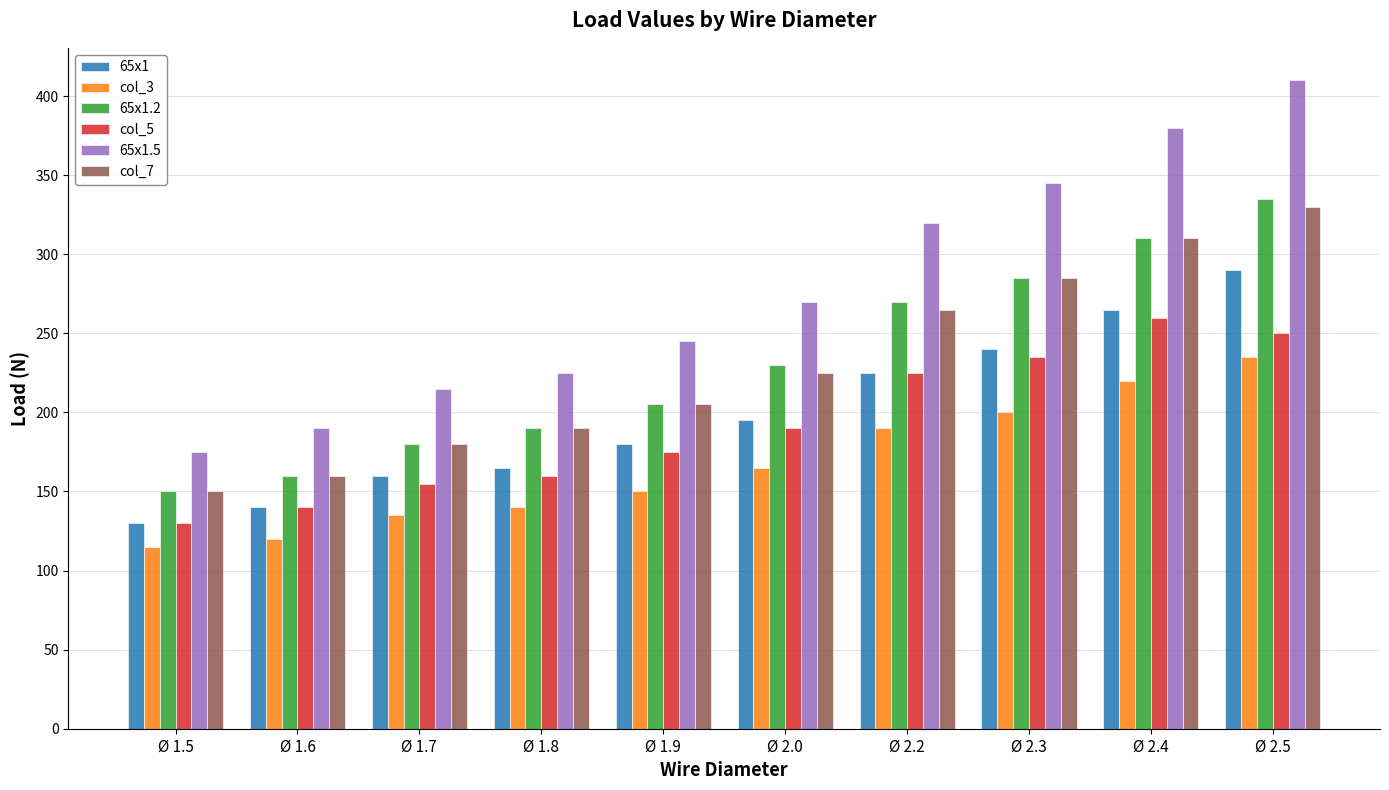

Reading left to right, extract all data points from this chart.

65x1: Ø 1.5=130	Ø 1.6=140	Ø 1.7=160	Ø 1.8=165	Ø 1.9=180	Ø 2.0=195	Ø 2.2=225	Ø 2.3=240	Ø 2.4=265	Ø 2.5=290
col_3: Ø 1.5=115	Ø 1.6=120	Ø 1.7=135	Ø 1.8=140	Ø 1.9=150	Ø 2.0=165	Ø 2.2=190	Ø 2.3=200	Ø 2.4=220	Ø 2.5=235
65x1.2: Ø 1.5=150	Ø 1.6=160	Ø 1.7=180	Ø 1.8=190	Ø 1.9=205	Ø 2.0=230	Ø 2.2=270	Ø 2.3=285	Ø 2.4=310	Ø 2.5=335
col_5: Ø 1.5=130	Ø 1.6=140	Ø 1.7=155	Ø 1.8=160	Ø 1.9=175	Ø 2.0=190	Ø 2.2=225	Ø 2.3=235	Ø 2.4=260	Ø 2.5=250
65x1.5: Ø 1.5=175	Ø 1.6=190	Ø 1.7=215	Ø 1.8=225	Ø 1.9=245	Ø 2.0=270	Ø 2.2=320	Ø 2.3=345	Ø 2.4=380	Ø 2.5=410
col_7: Ø 1.5=150	Ø 1.6=160	Ø 1.7=180	Ø 1.8=190	Ø 1.9=205	Ø 2.0=225	Ø 2.2=265	Ø 2.3=285	Ø 2.4=310	Ø 2.5=330